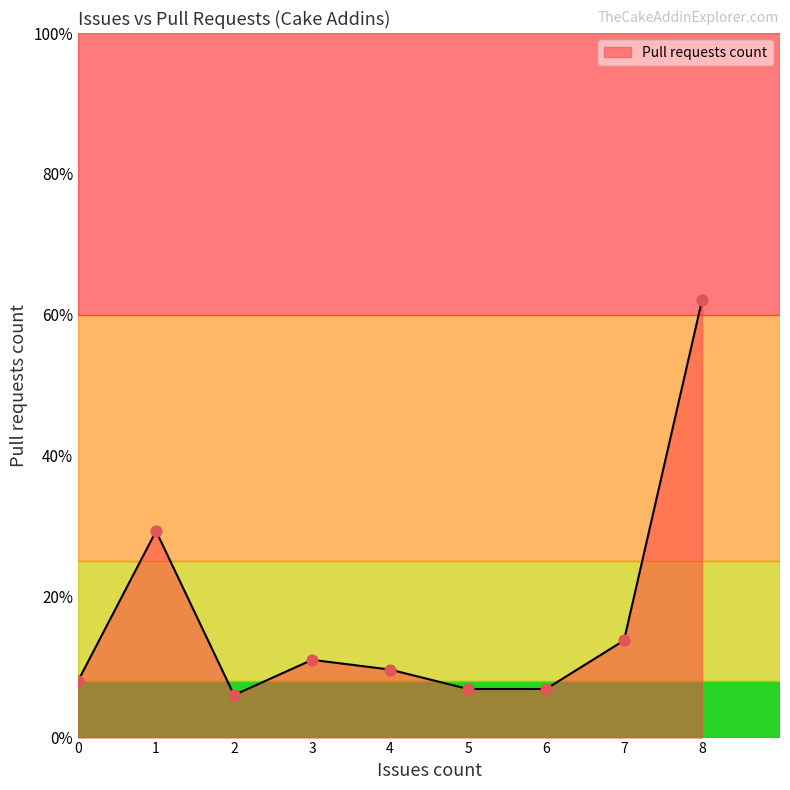

Which has a higher value, 3 or 8?

8